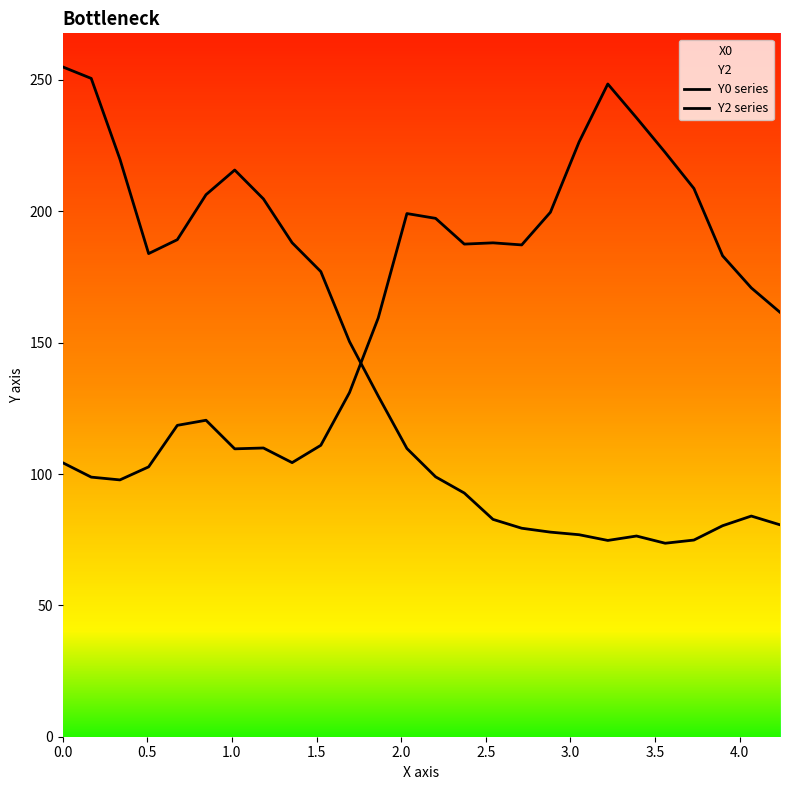

What is the average value of the Y0 series series?

135.9